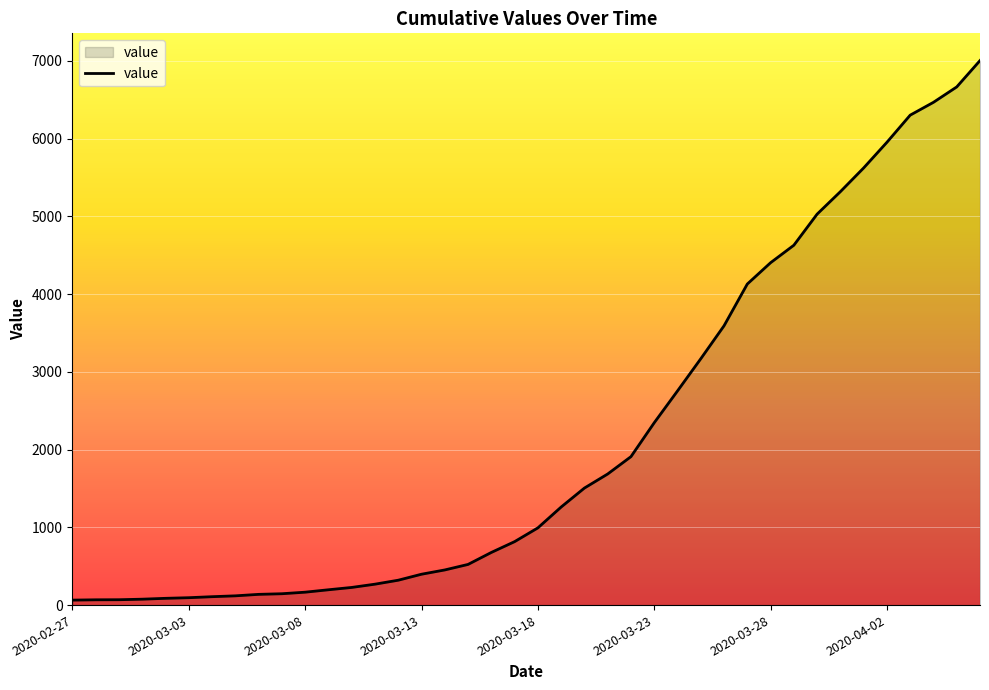

What is the smallest value displayed?

64